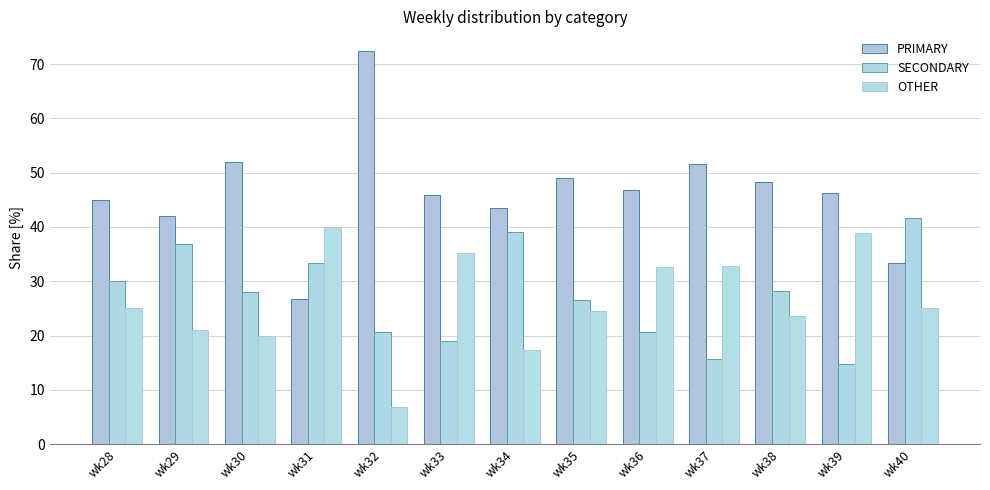

At how many categories does at least one series exceed 63?

1